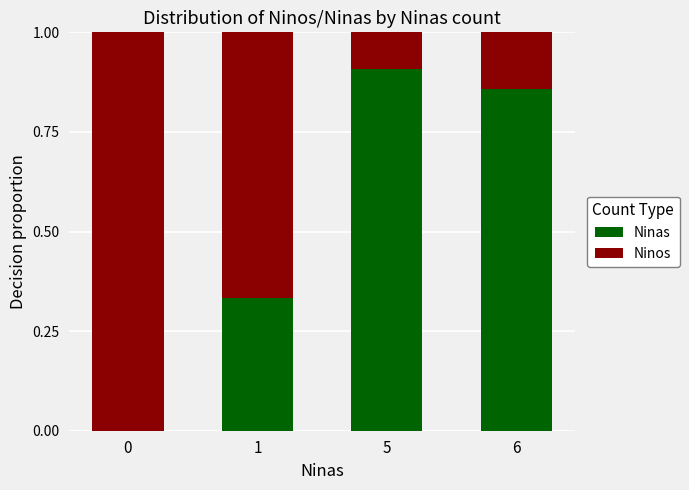

What are all the series names shown in the legend?

Ninas, Ninos